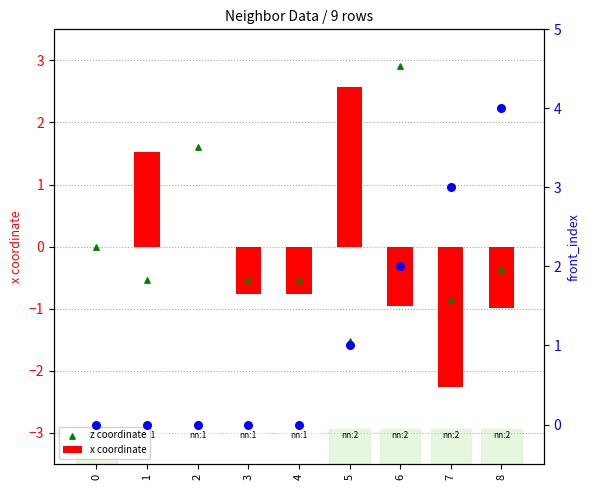

At how many categories does at least one series exceed 3?

1